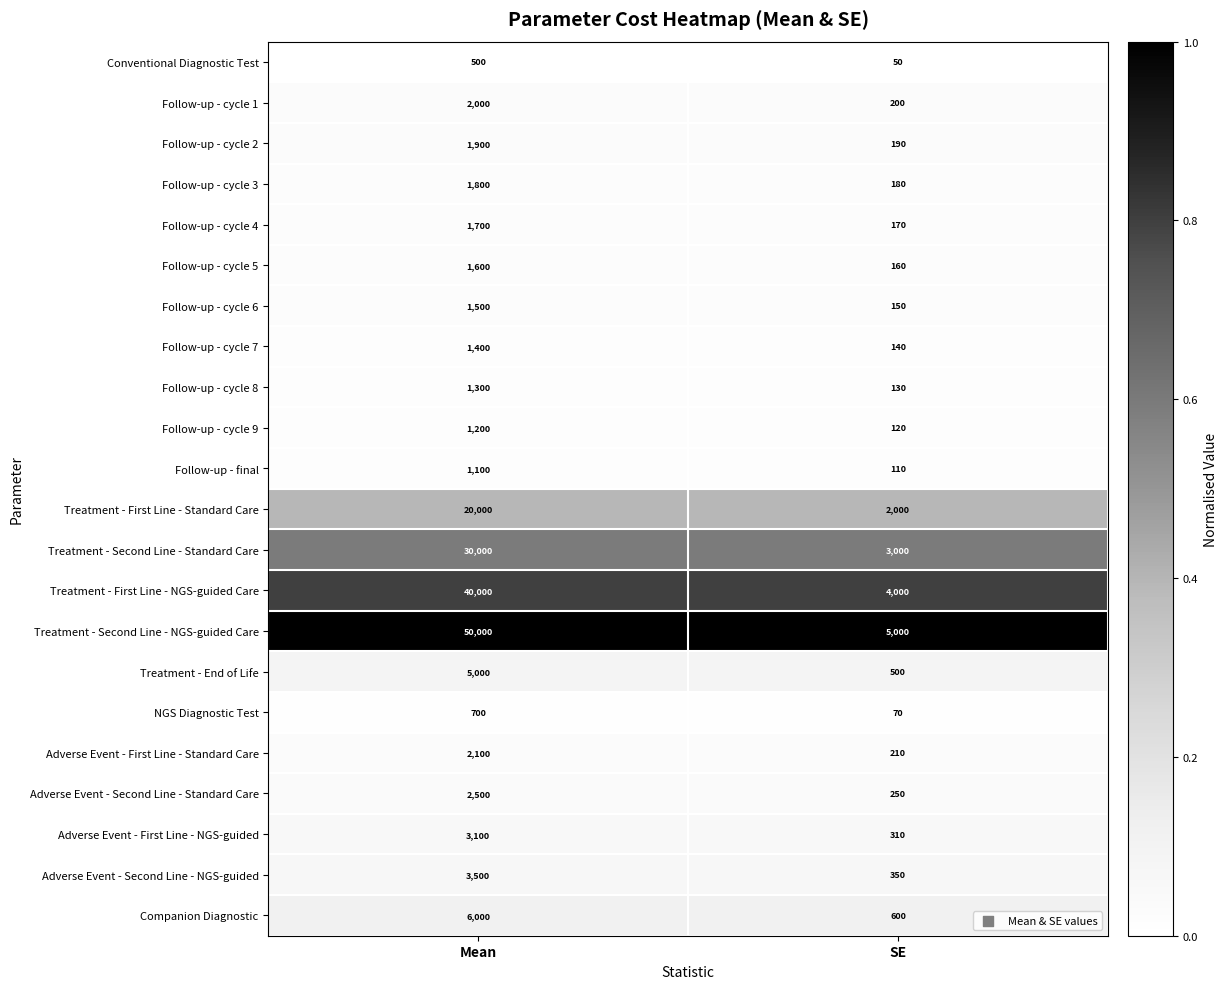

What is the difference between the maximum and minimum values in the Follow-up - cycle 2 series?

1710